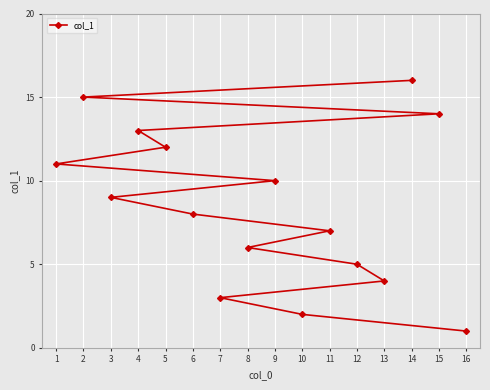

What is the minimum value shown in the chart?

1